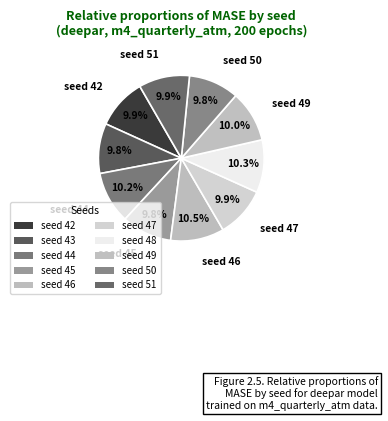

Count the number of slices in the pie.

10